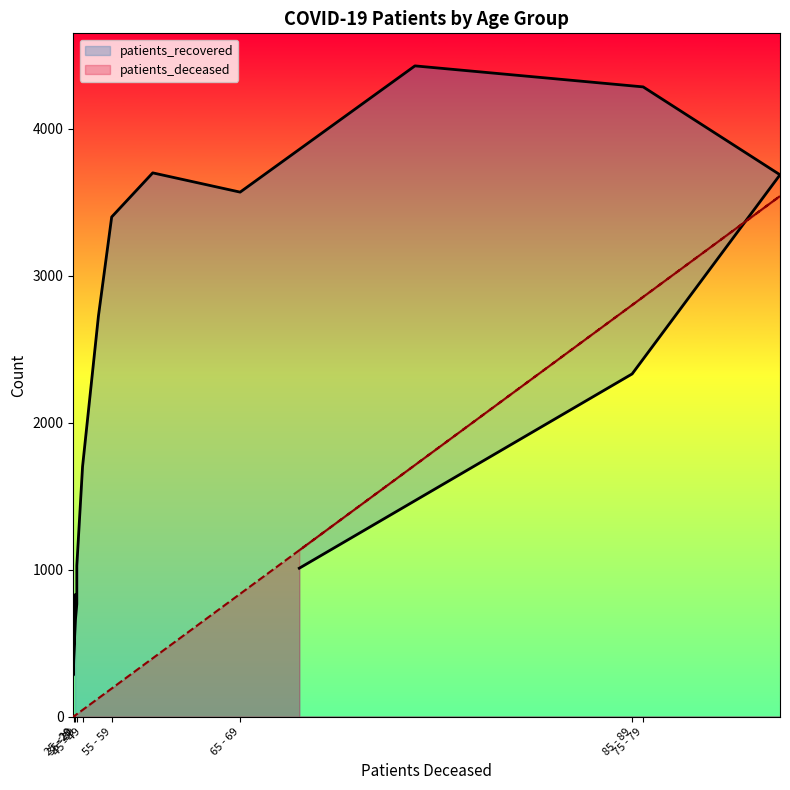

What is the label of the 8th point from the left?

50 - 54